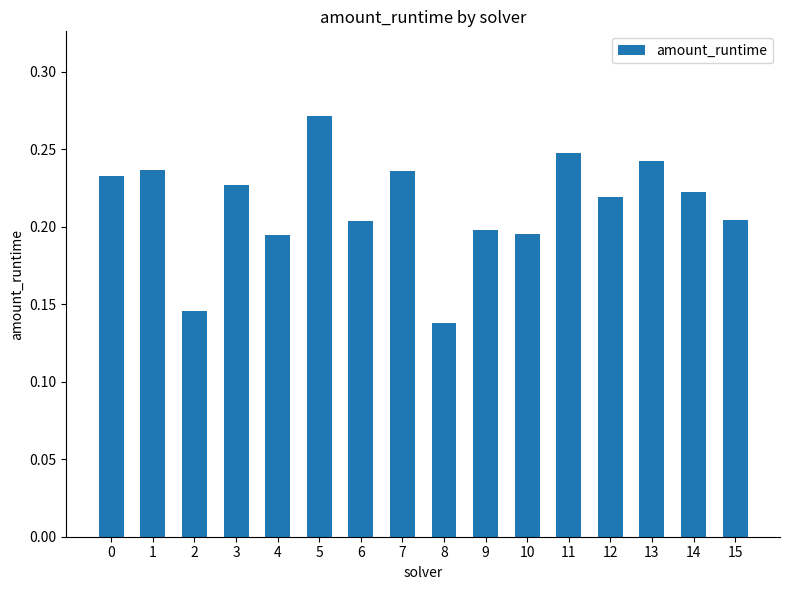

Which category has the highest value across all series?

5